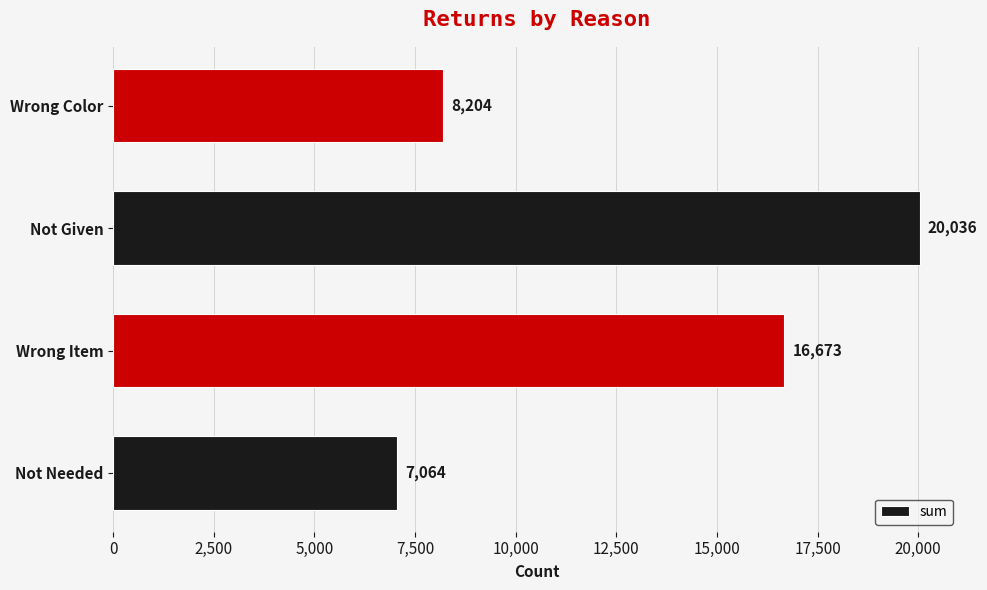

Which has a higher value, Wrong Color or Not Given?

Not Given